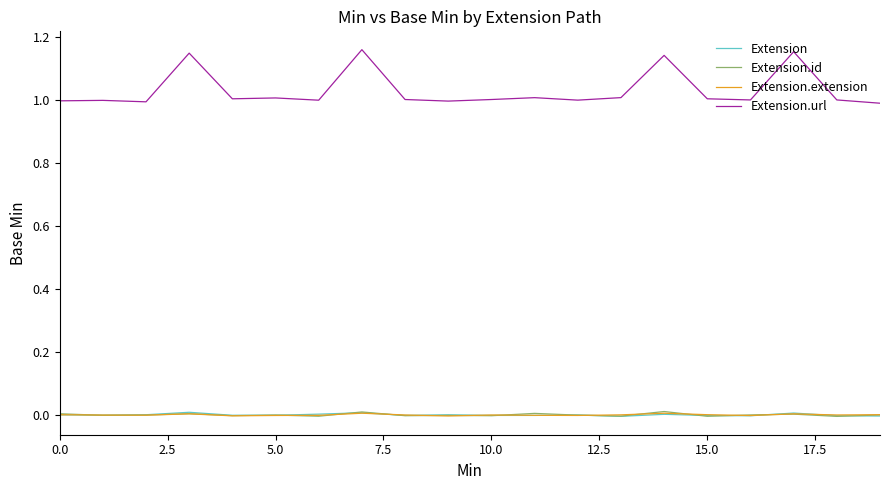

Which series has the largest total across all categories?

Extension.url